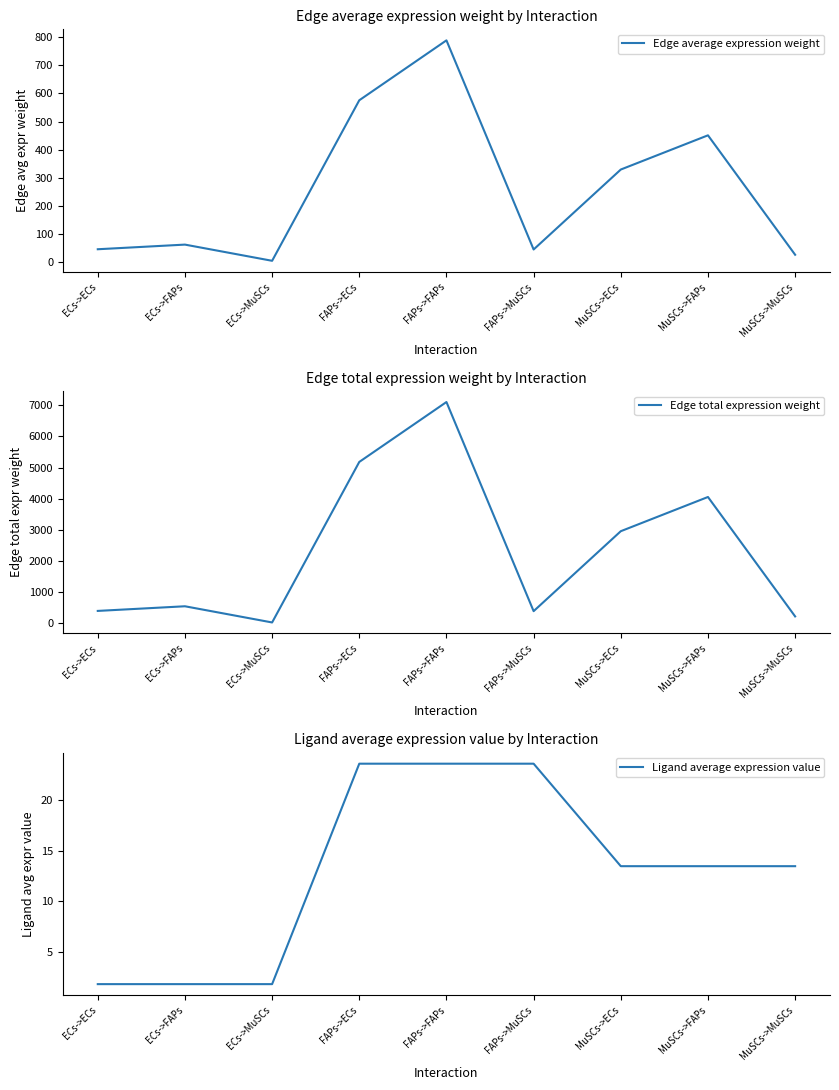

True or false: Edge total expression weight has a value of 2959.2 at MuSCs->ECs.

True